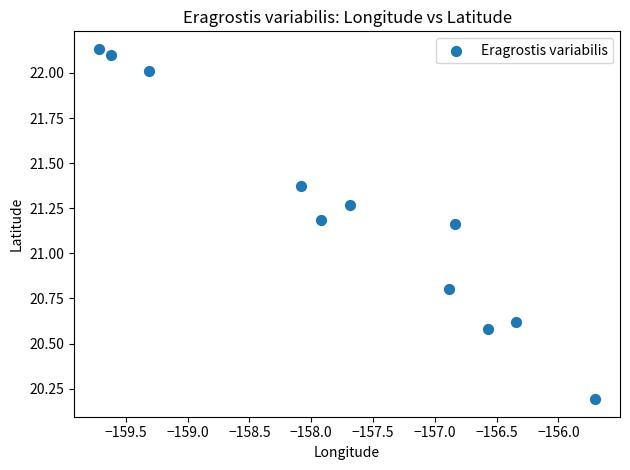

What is the average X value?

-157.7